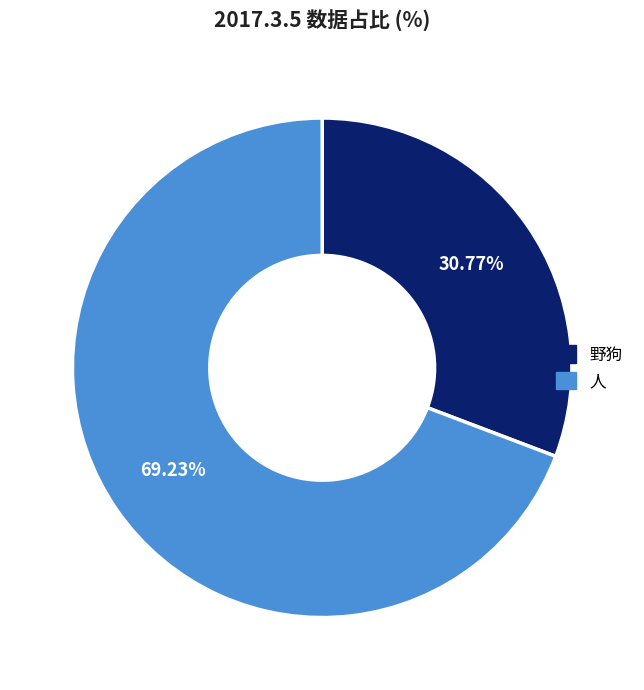

Does 野狗 account for over 50% of the chart?

No